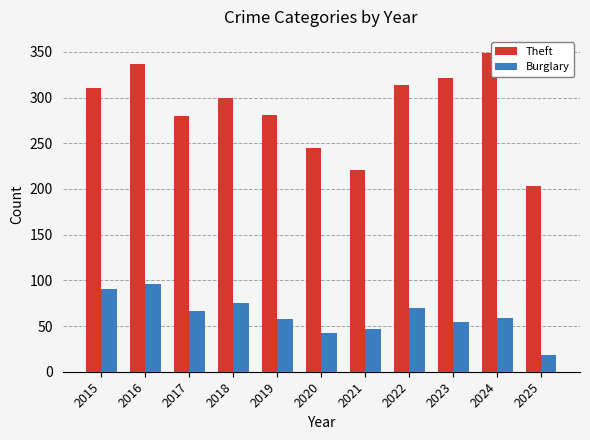

What is the sum of the Theft values at 2015 and 2016?

648